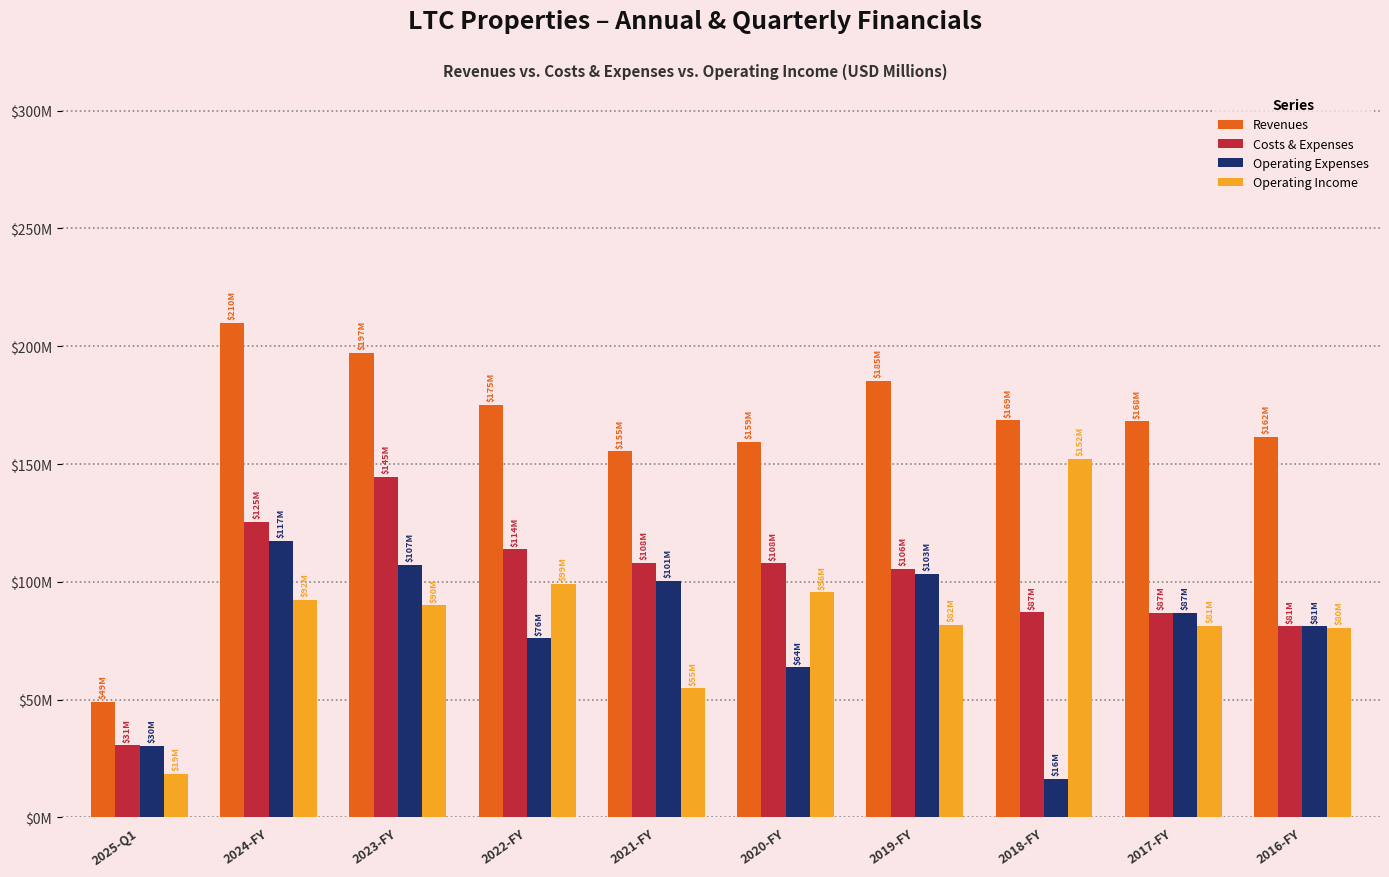

Does the chart contain any negative values?

No